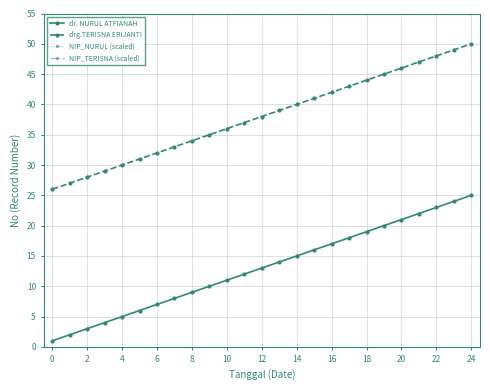

How many lines are shown in the chart?

4